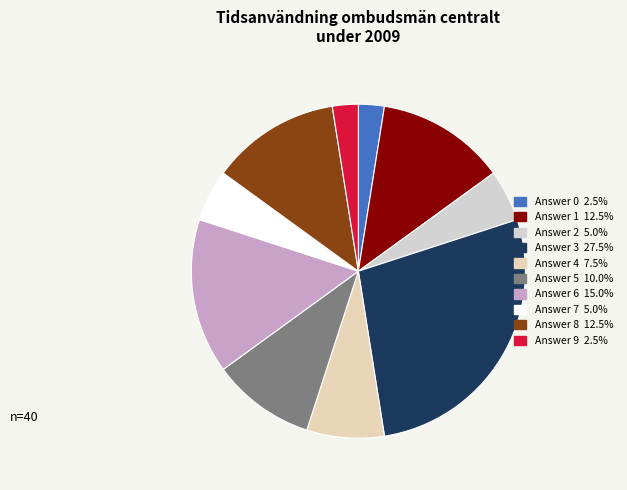

Does any single category account for the majority?

No